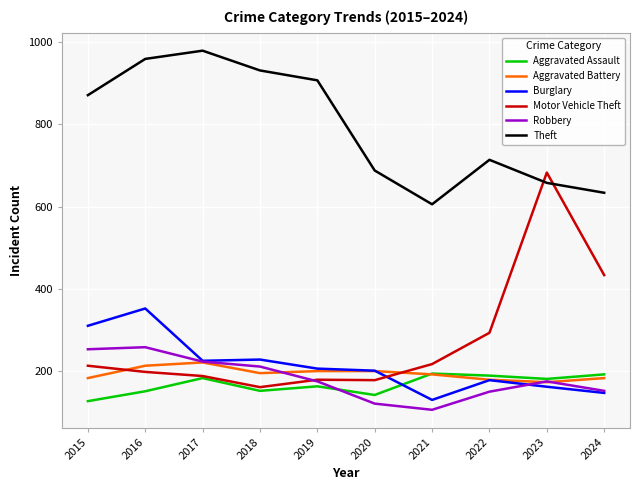

At how many categories does at least one series exceed 948?

2